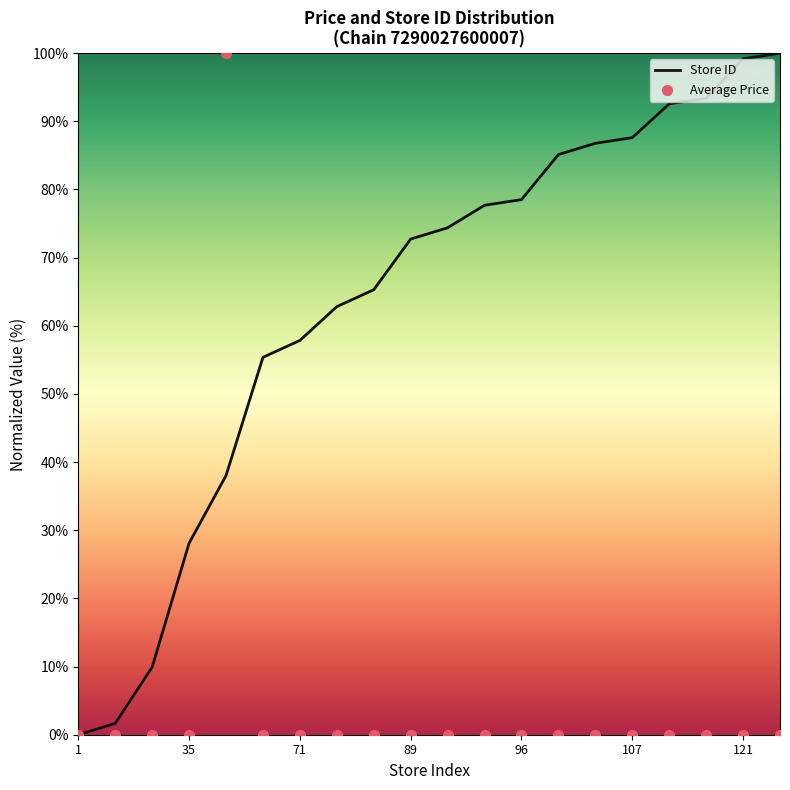

What is the total value across all series at 95?

77.7